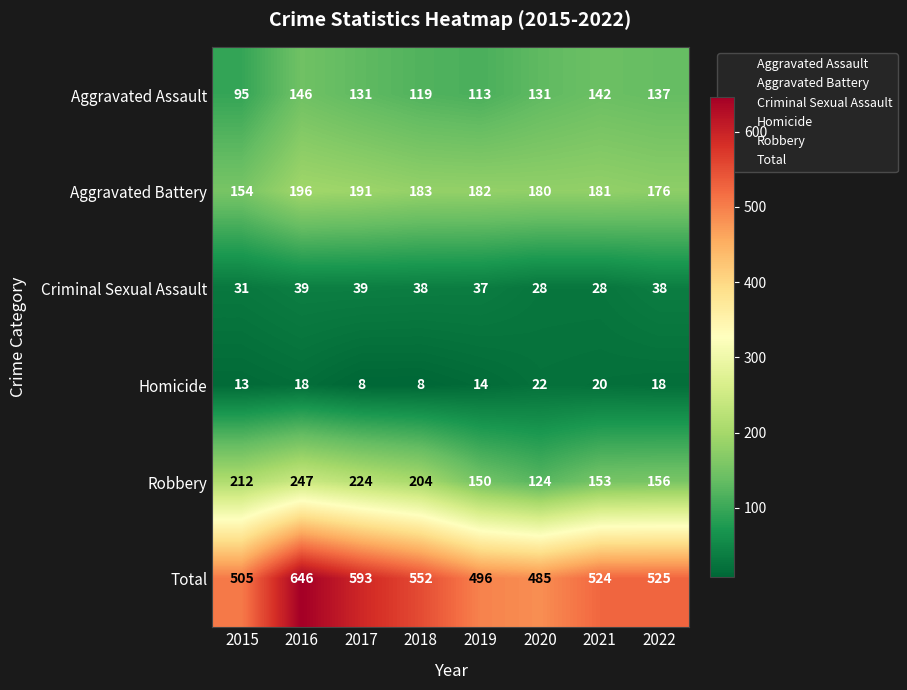

The Aggravated Battery series shows 182 at 2019. True or false?

True